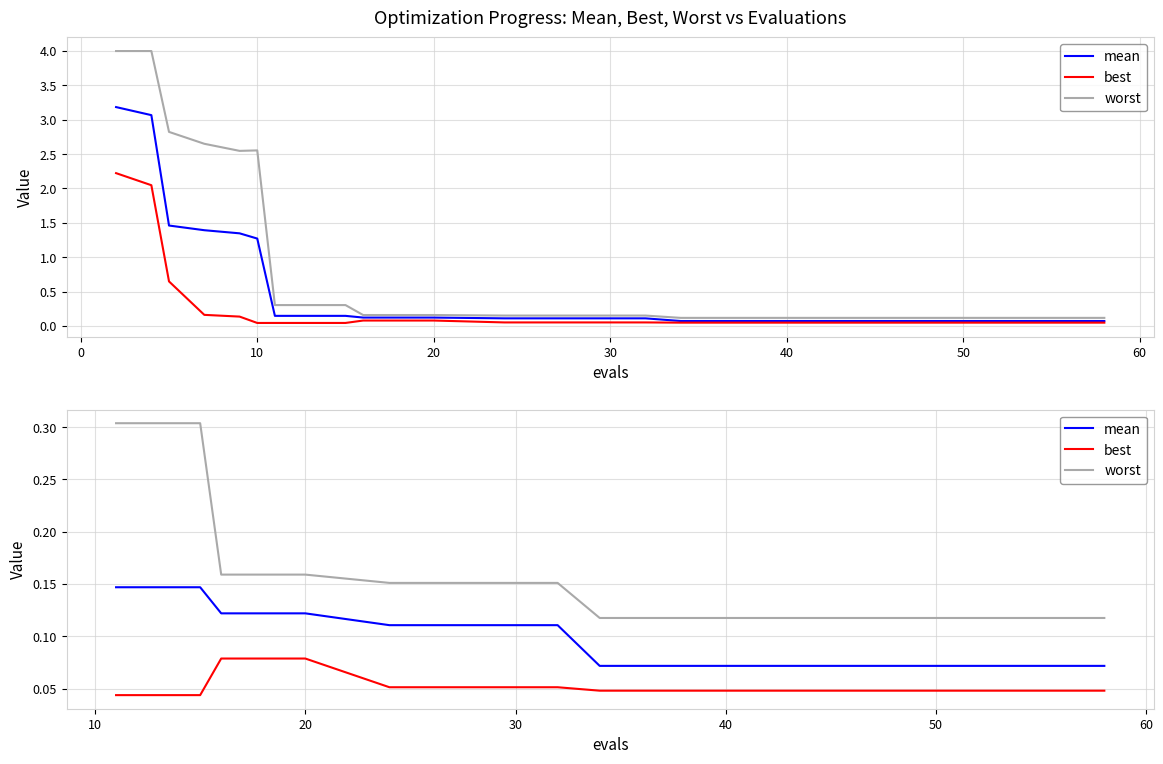

What are all the series names shown in the legend?

mean, best, worst